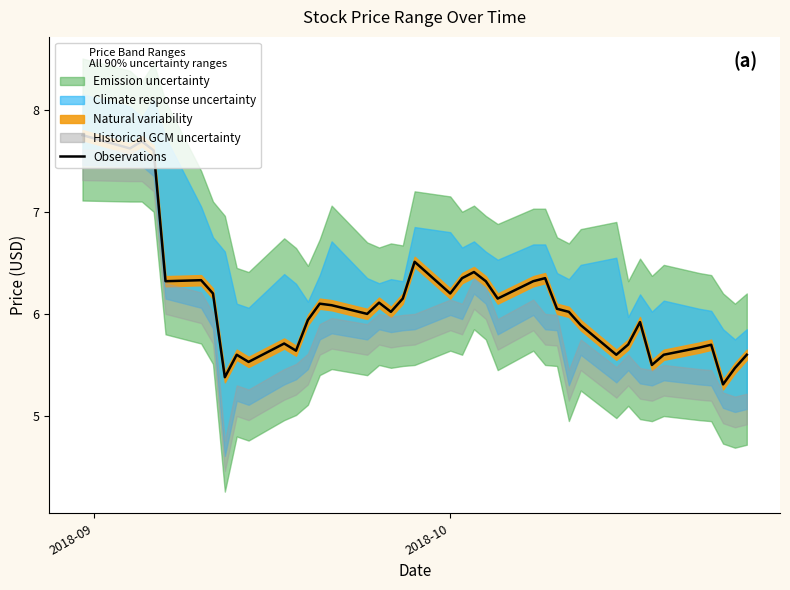

Is it true that the value at 26 is 2.9?

False